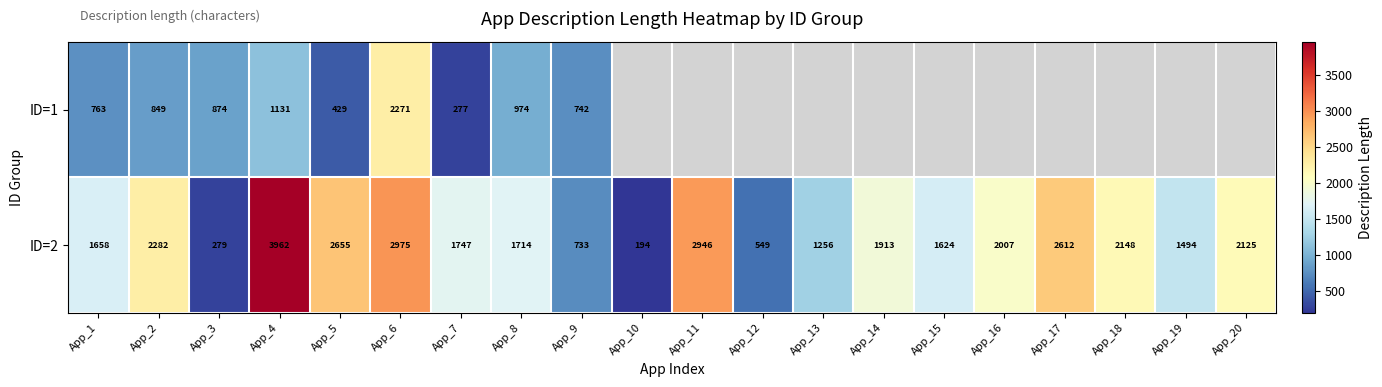

What is the average value of the ID=2 series?

1844